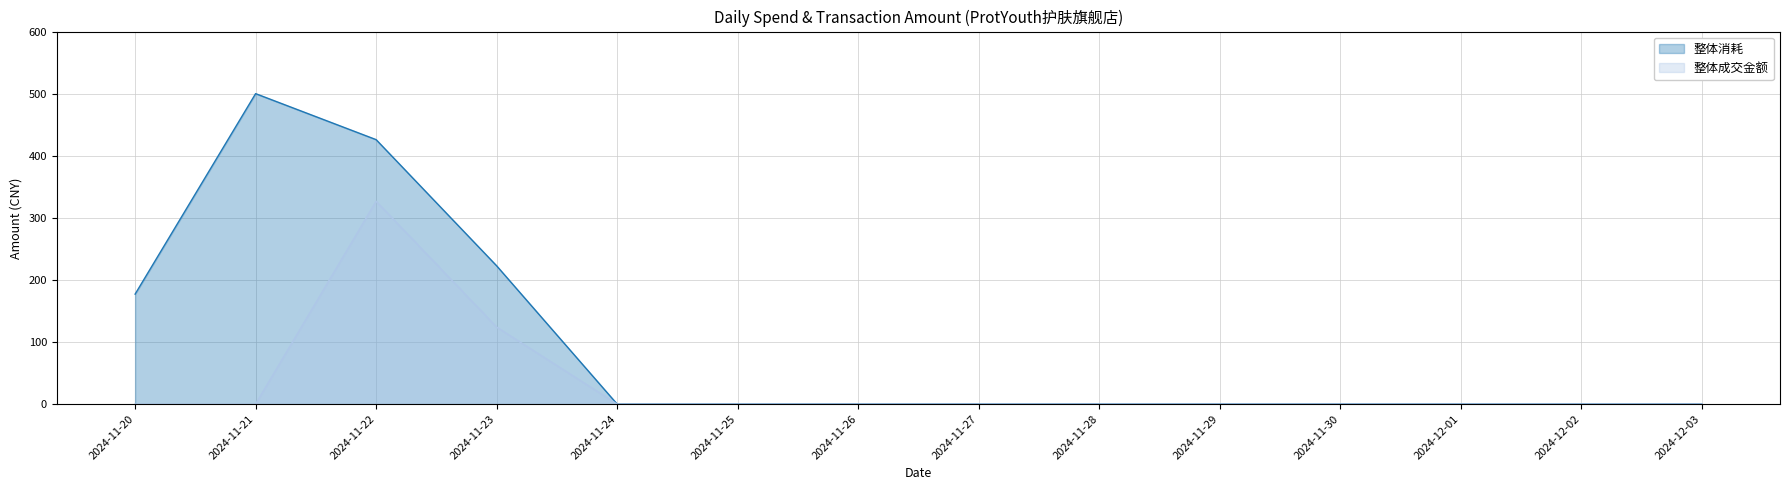

True or false: 整体消耗 and 整体成交金额 intersect in this chart.

False